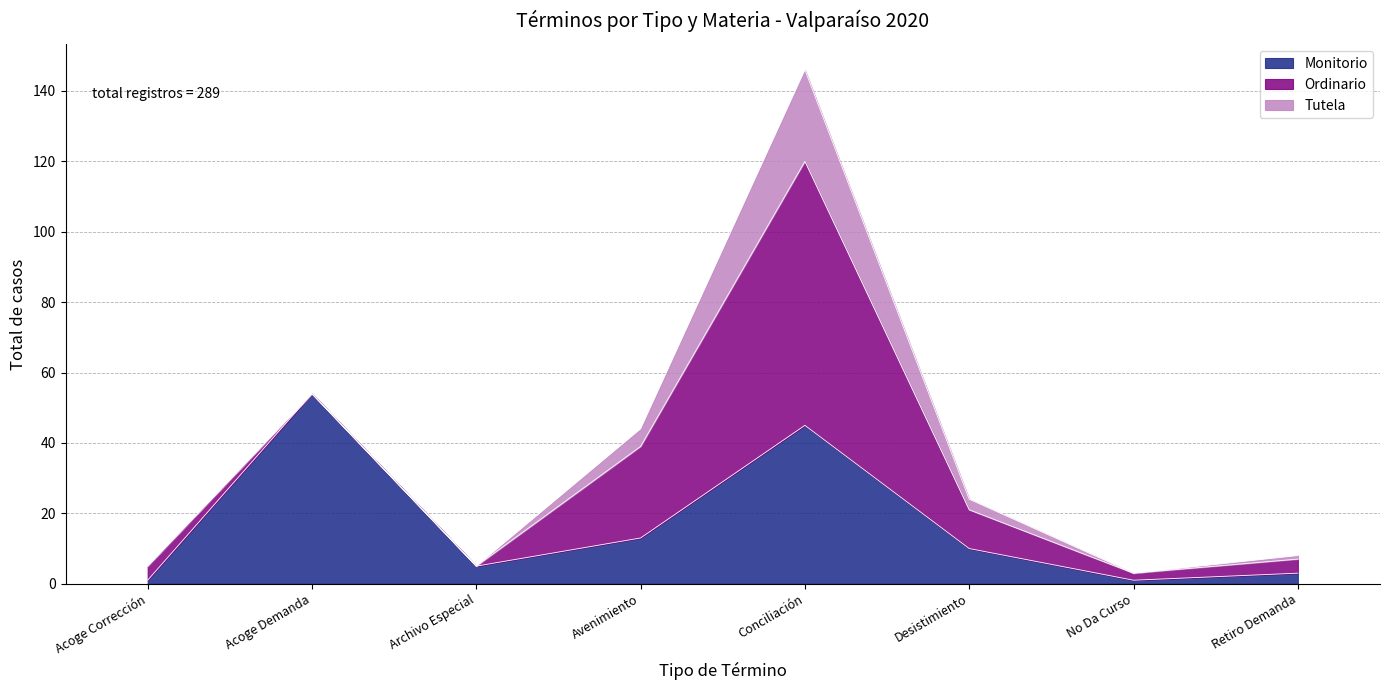

At which label does Tutela reach its peak?

Conciliación